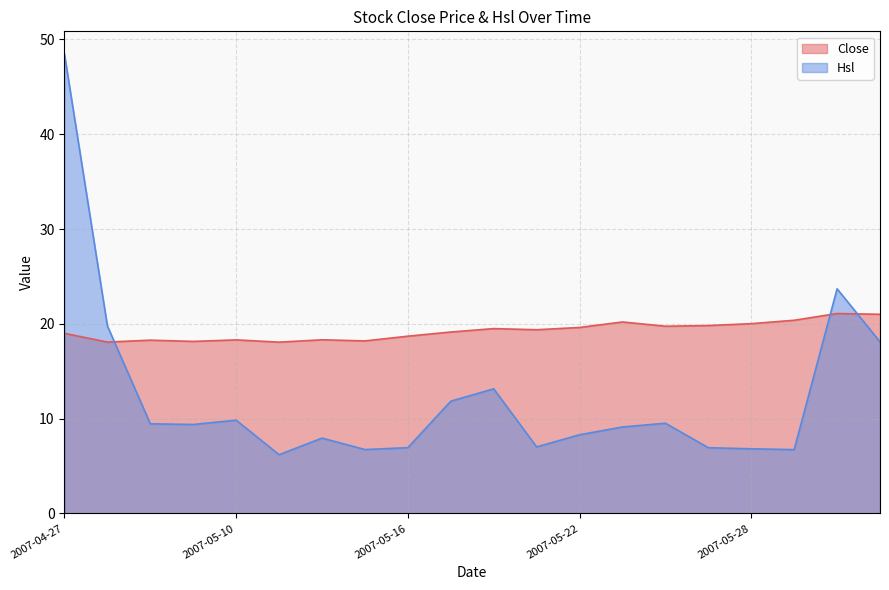

What is the difference between the maximum and minimum values in the Hsl series?

42.2